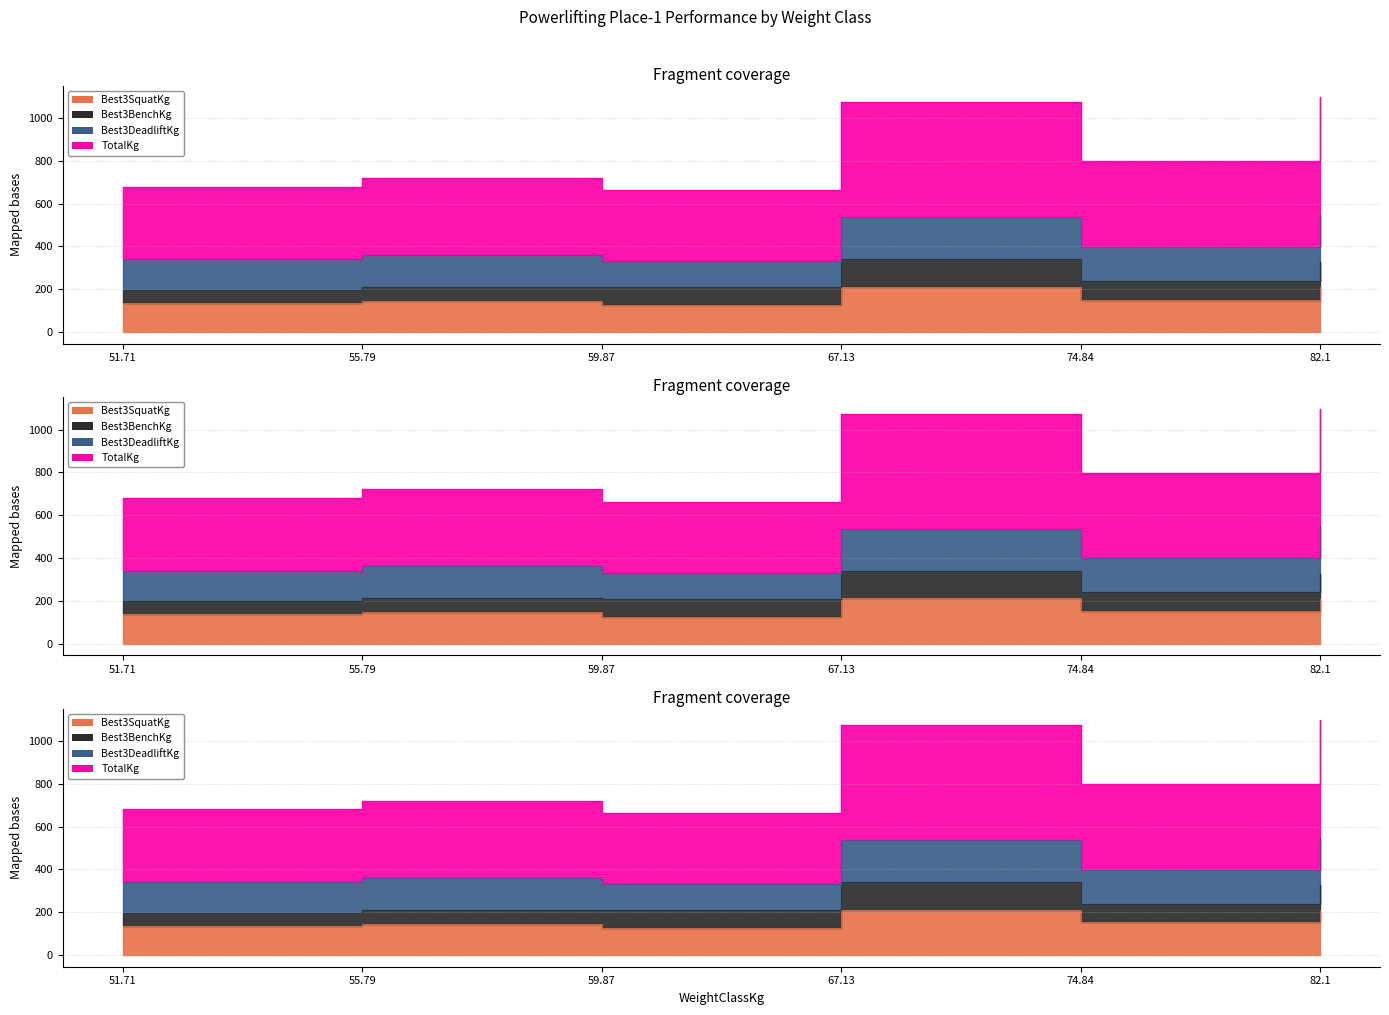

How many interior local peaks does the Best3SquatKg series have?

2